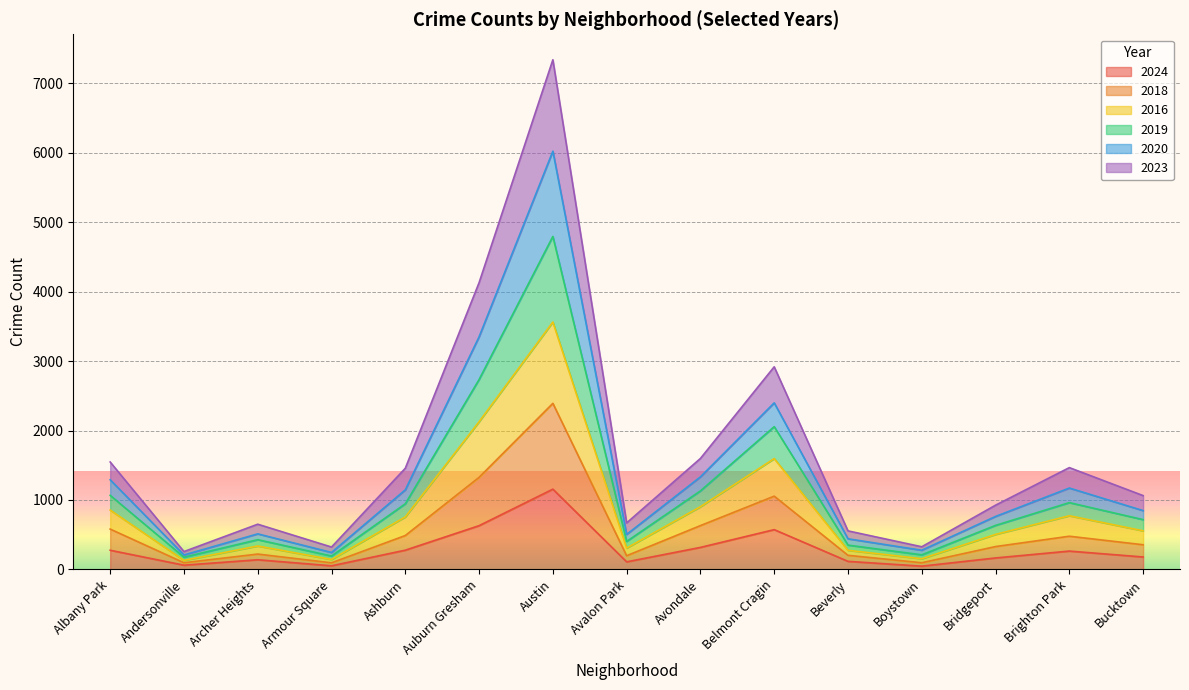

The 2024 series shows 156 at Albany Park. True or false?

False